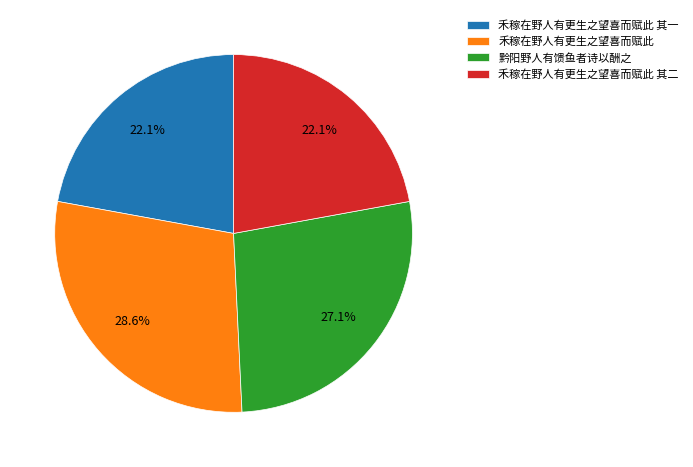

What percentage is the 禾稼在野人有更生之望喜而赋此 其一 slice, to the nearest percent?

22%